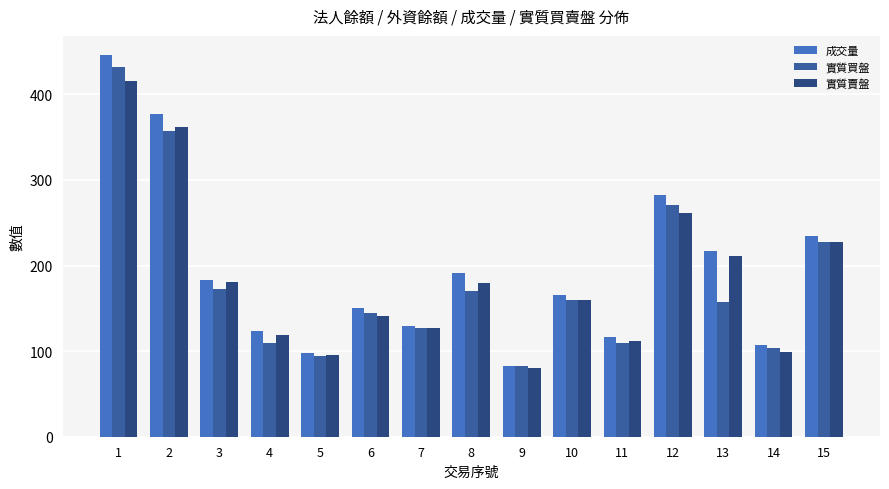

What is the spread (max minus min) of values at 13?

60